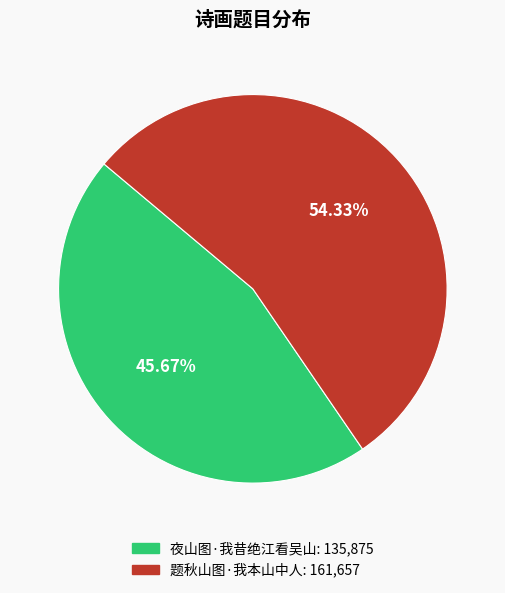

What is the smallest slice in the pie chart?

夜山图·我昔绝江看吴山